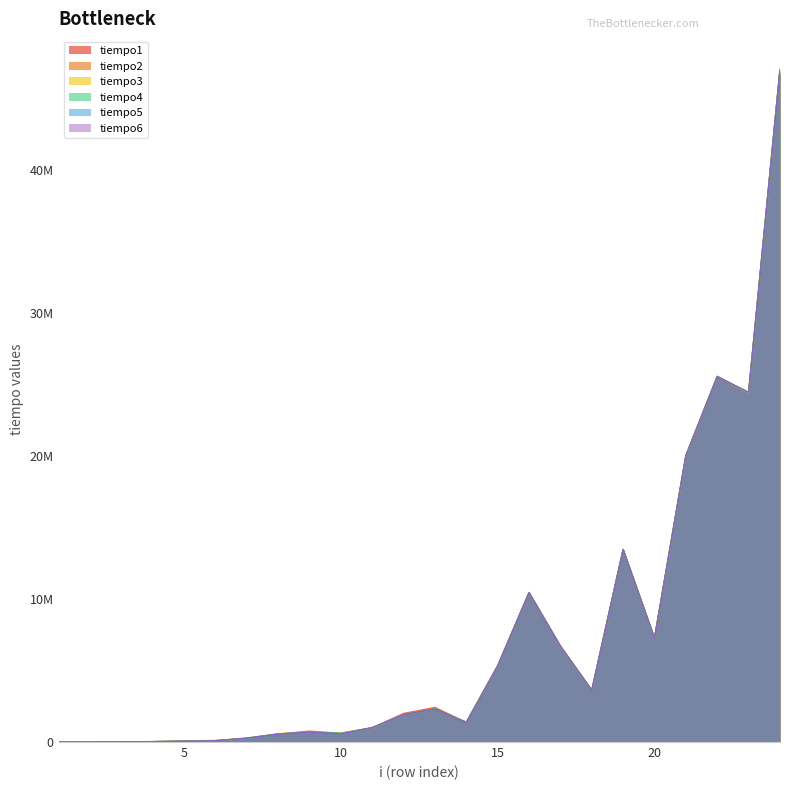

At which label does tiempo4 reach its peak?

24